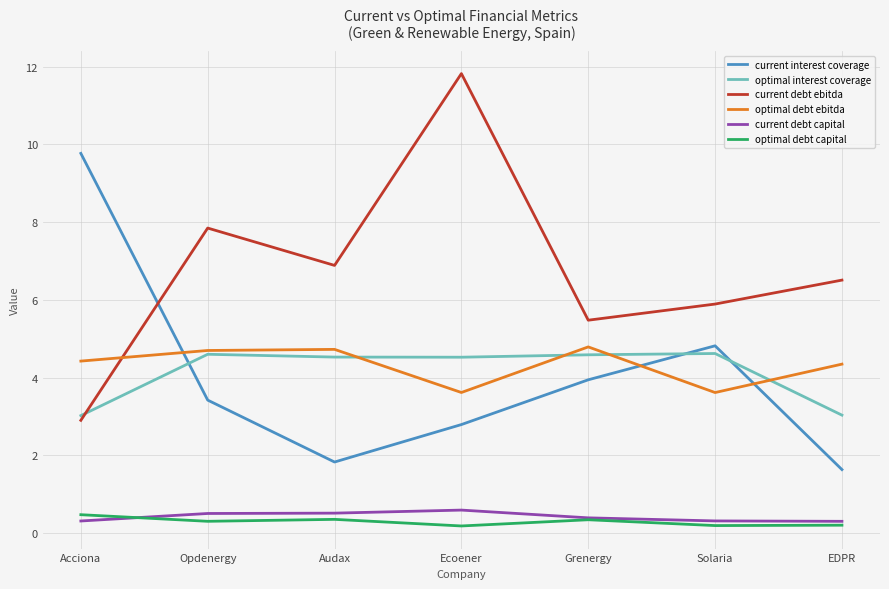

Count the optimal debt capital values in the range 0 to 1.

7